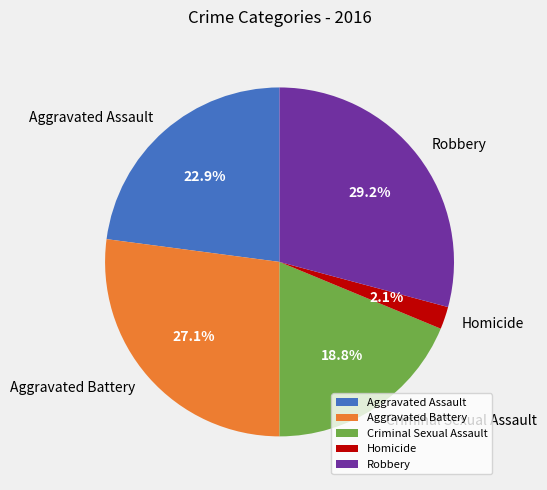

Is the sum of Robbery and Homicide greater than half?

No